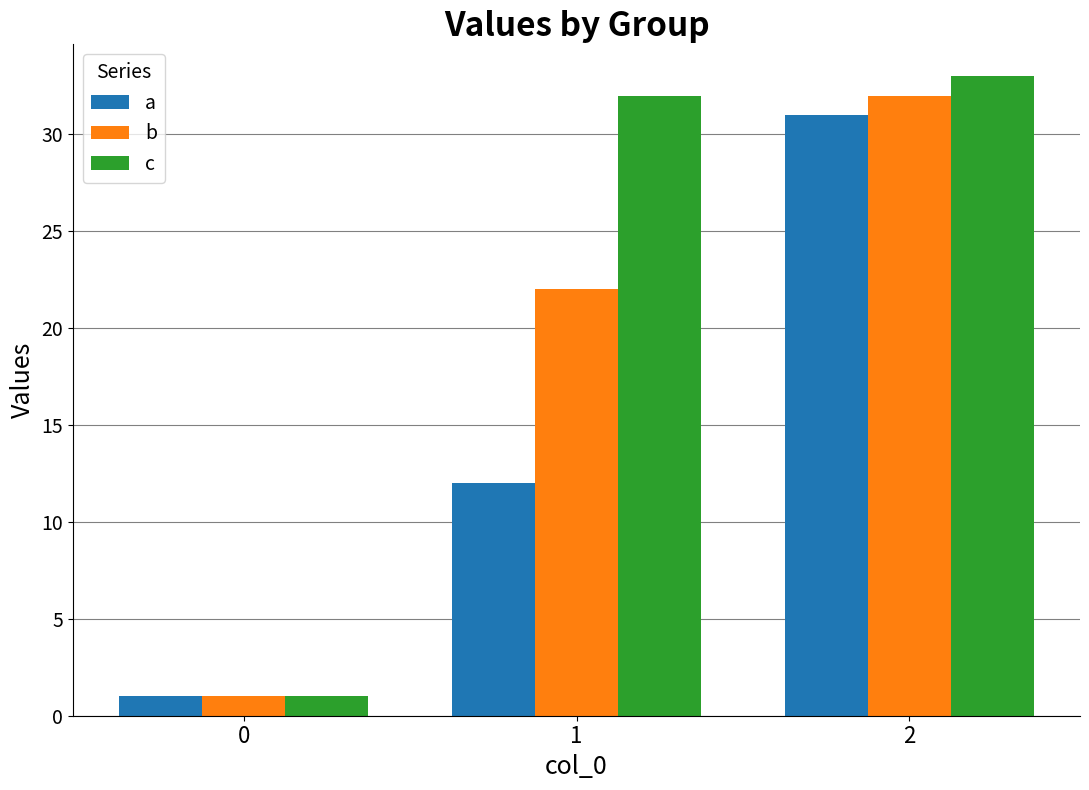

What is the minimum value shown in the chart?

1